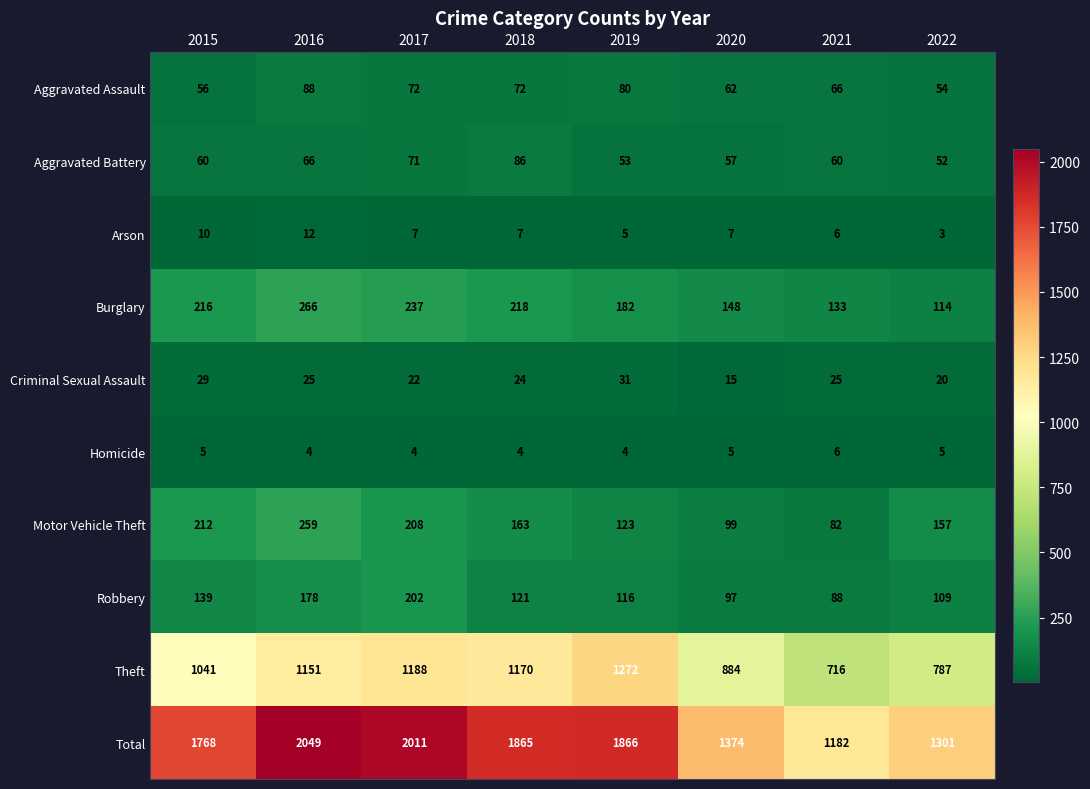

What value does the Robbery series have at 2018?

121